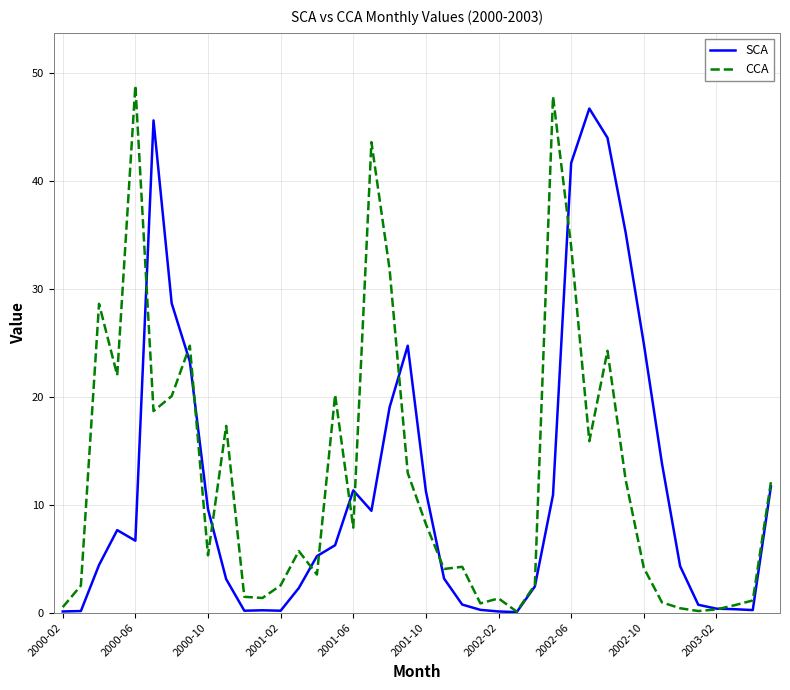

True or false: SCA and CCA intersect in this chart.

True